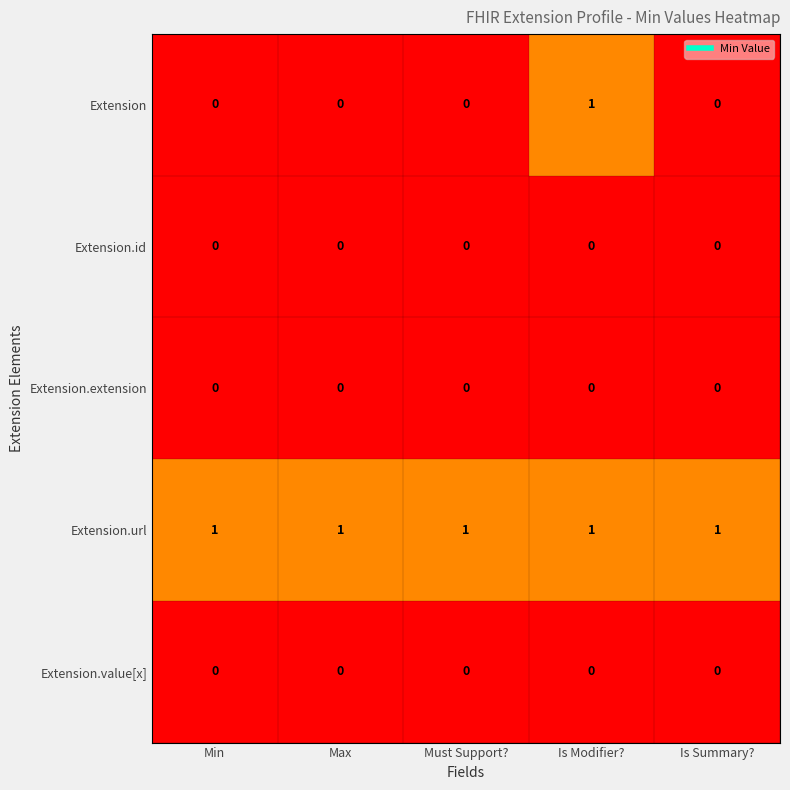

True or false: Extension has a value of 0 at Max.

True